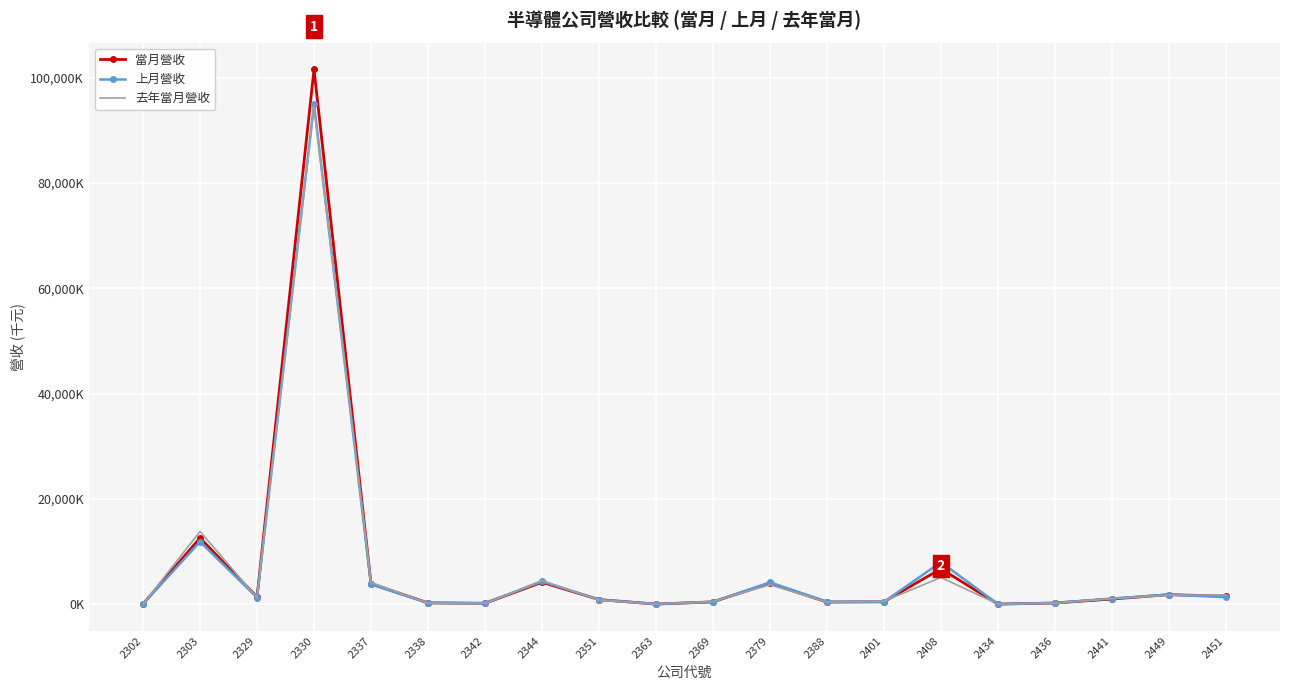

Between 2330 and 2369, which series saw the biggest shift?

當月營收